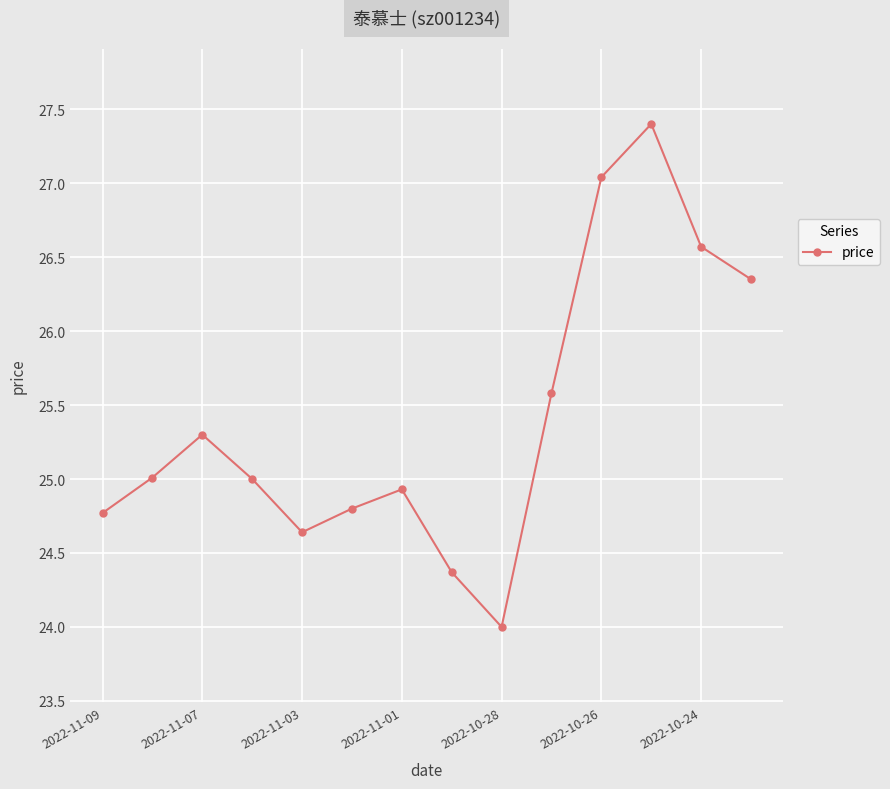

How many values are between 24 and 26?

10